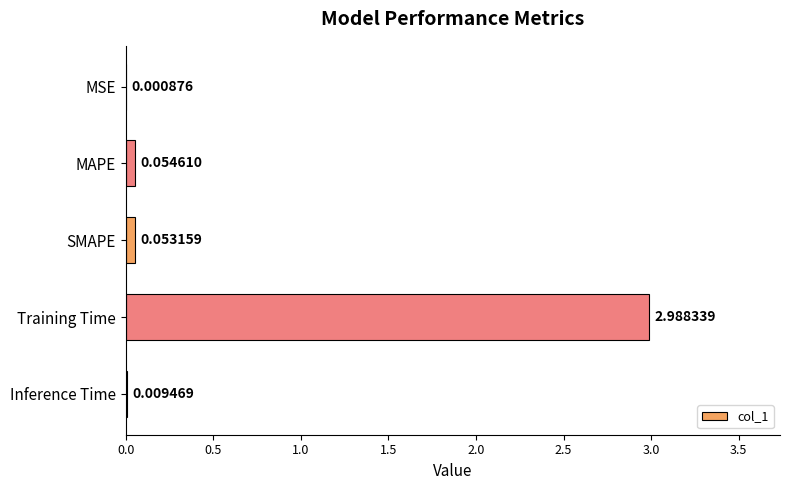

At which label is the value closest to 1?

MAPE